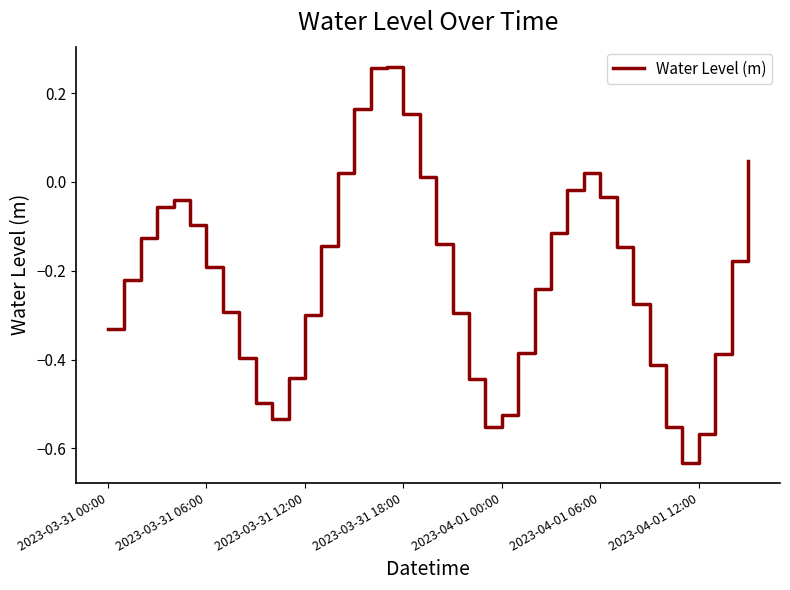

What is the difference between the maximum and minimum values?

0.9